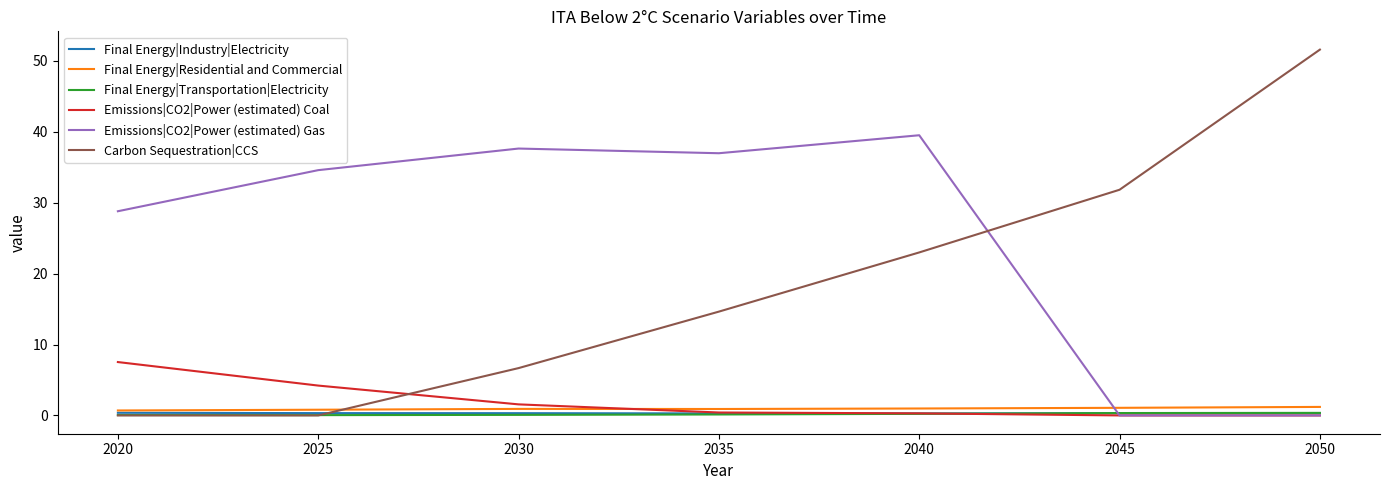

True or false: Final Energy|Transportation|Electricity and Final Energy|Residential and Commercial intersect in this chart.

False